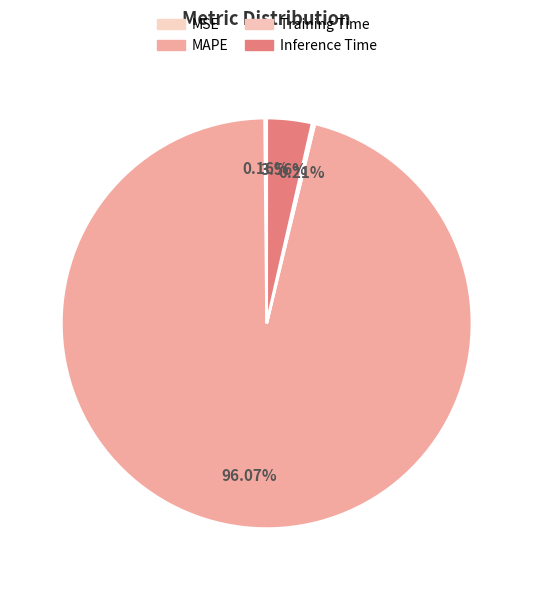

Rank the categories by value from lowest to highest.

MSE, Training Time, Inference Time, MAPE